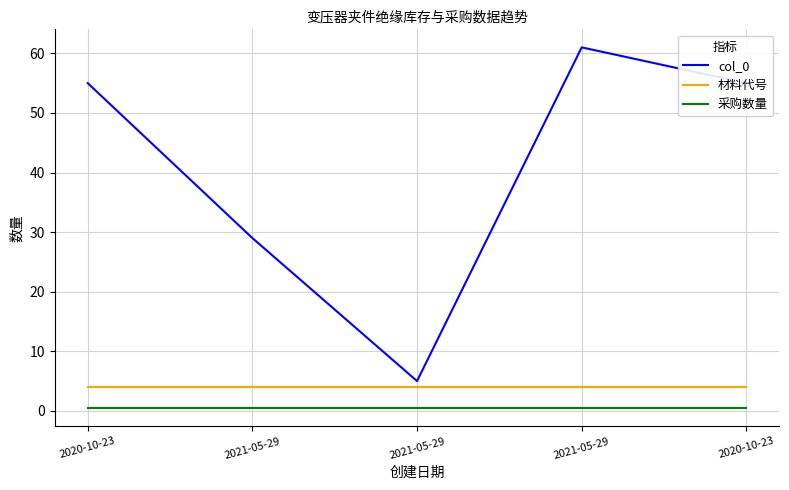

What are all the series names shown in the legend?

col_0, 材料代号, 采购数量